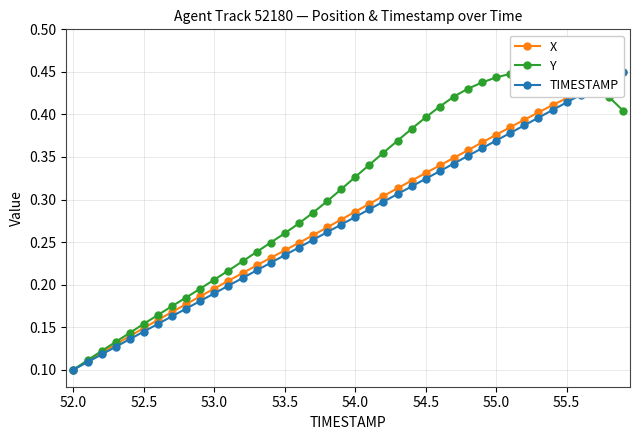

Which series ends up on top after the final intersection of Y and X?

X